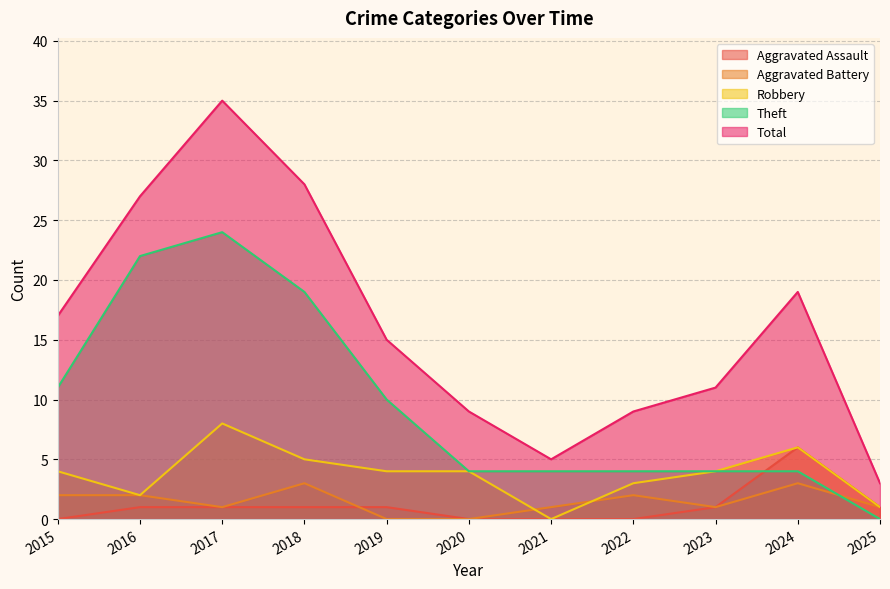

Reading left to right, list all the values displayed in this chart.

Aggravated Assault: 2015=0	2016=1	2017=1	2018=1	2019=1	2020=0	2021=0	2022=0	2023=1	2024=6	2025=1
Aggravated Battery: 2015=2	2016=2	2017=1	2018=3	2019=0	2020=0	2021=1	2022=2	2023=1	2024=3	2025=1
Robbery: 2015=4	2016=2	2017=8	2018=5	2019=4	2020=4	2021=0	2022=3	2023=4	2024=6	2025=1
Theft: 2015=11	2016=22	2017=24	2018=19	2019=10	2020=4	2021=4	2022=4	2023=4	2024=4	2025=0
Total: 2015=17	2016=27	2017=35	2018=28	2019=15	2020=9	2021=5	2022=9	2023=11	2024=19	2025=3